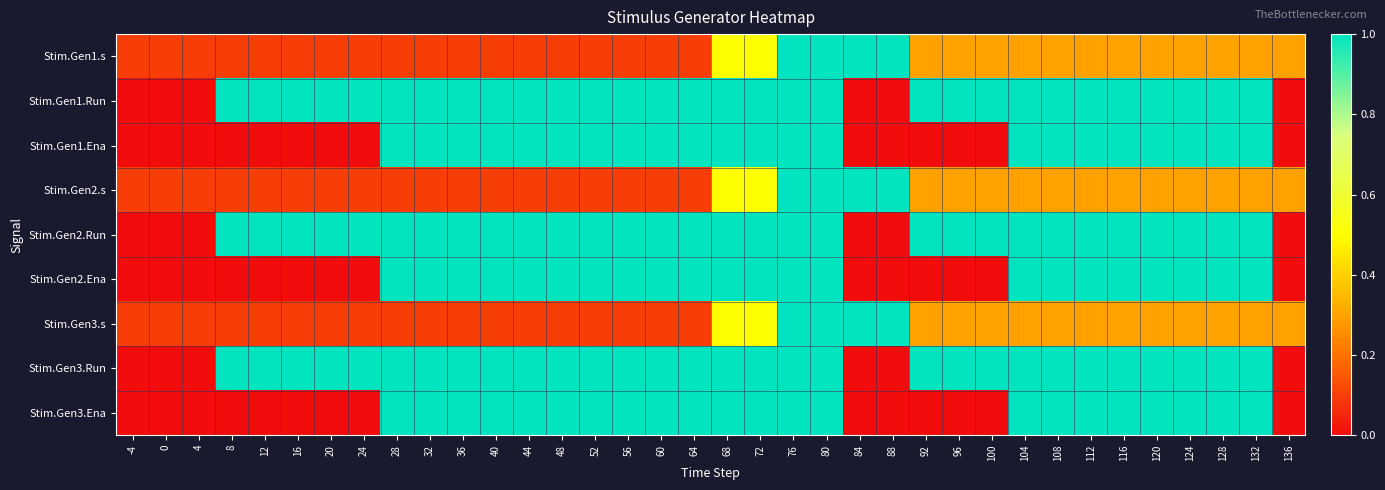

What is the greatest value displayed?

1.0